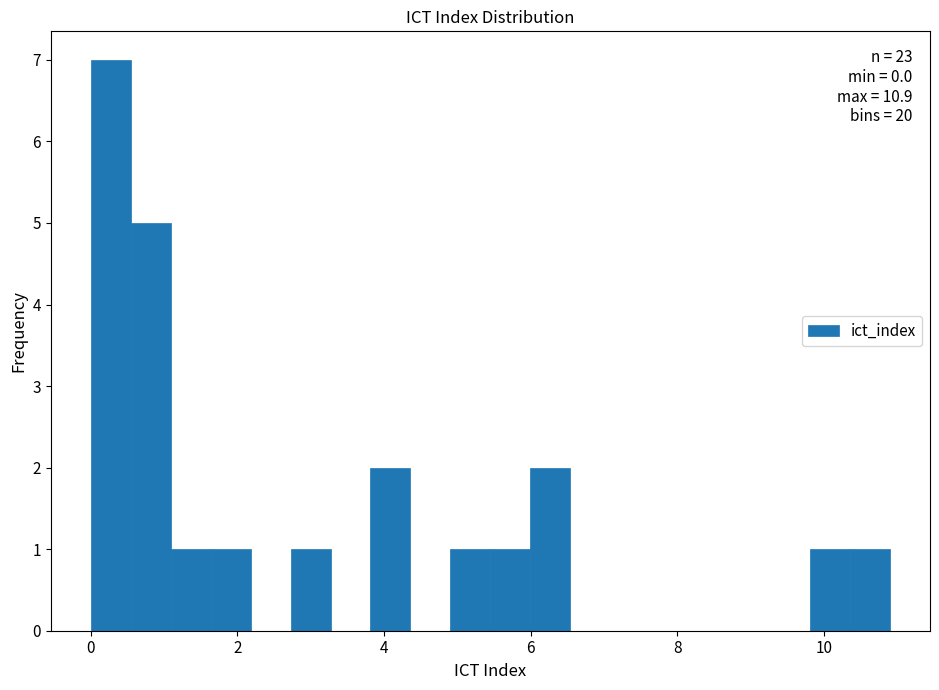

Read against the x-axis, roughly where is the centre of the tallest bar?

0.2